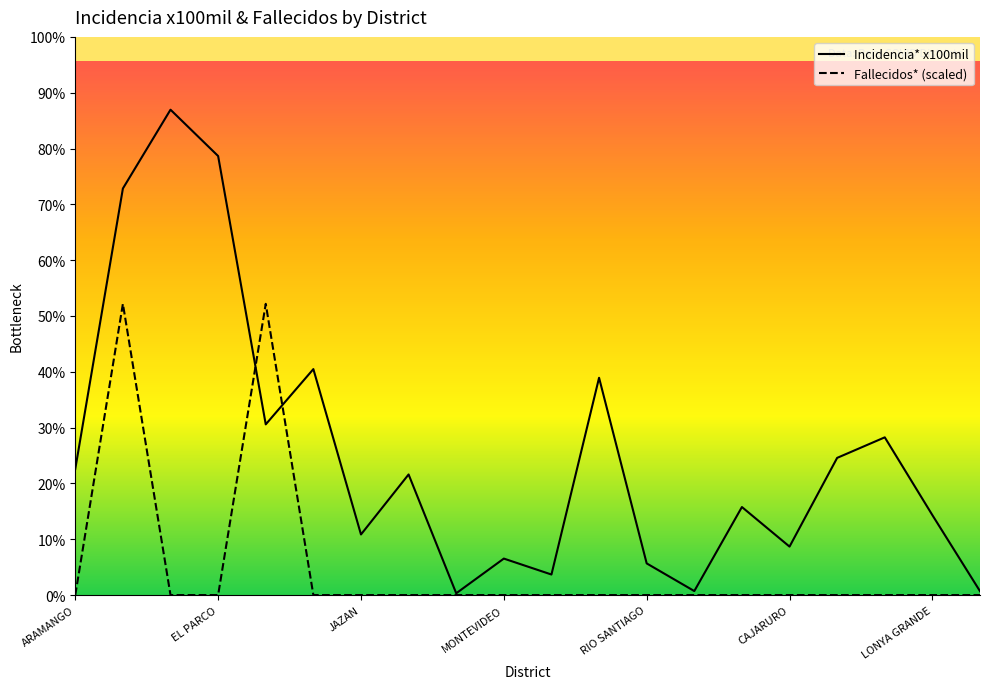

Which series has the largest total across all categories?

Incidencia* x100mil